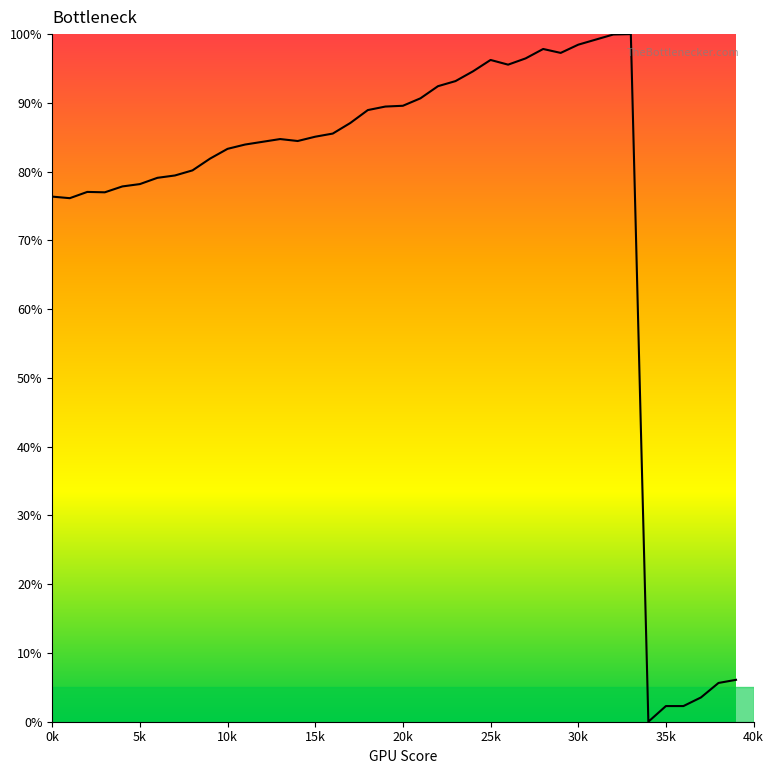

What is the greatest value displayed?

100.0